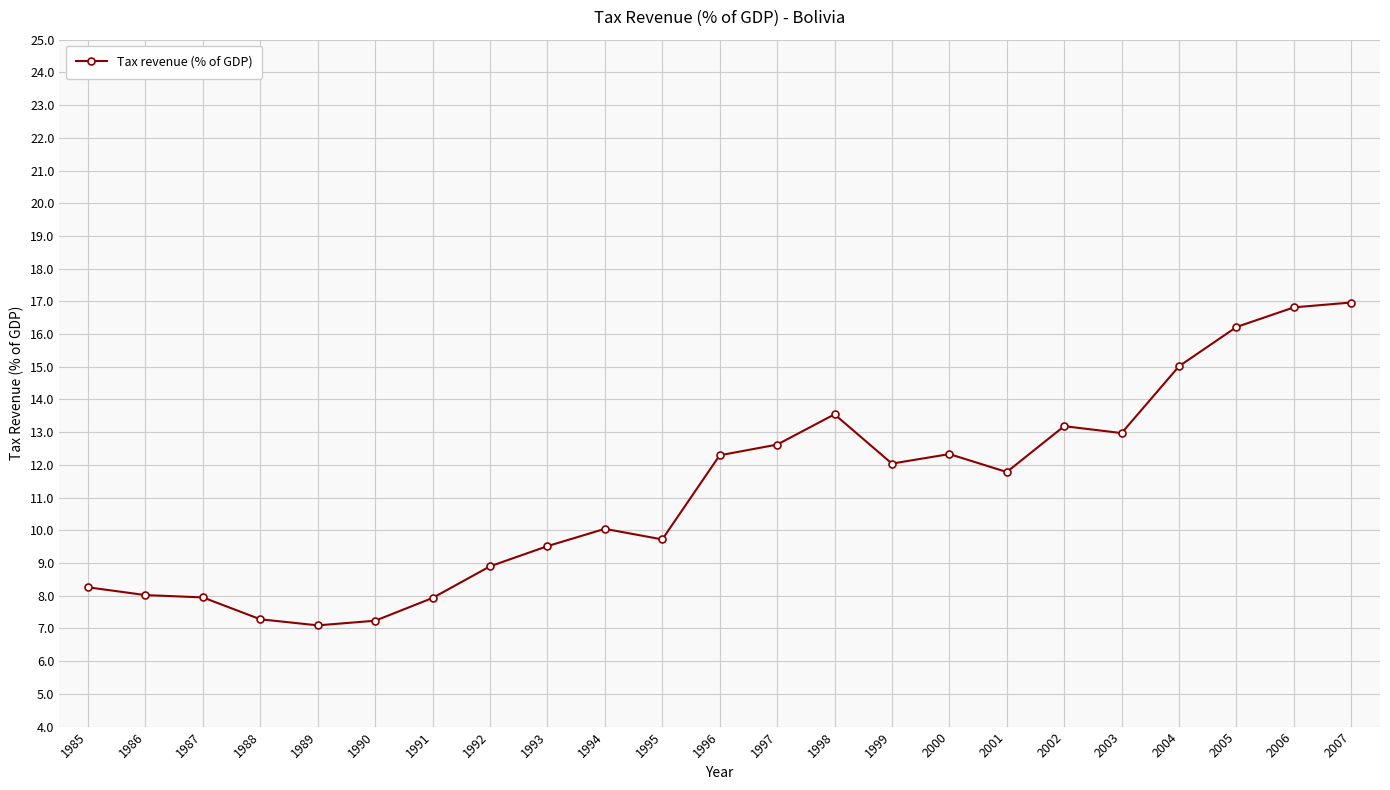

The value at 1995 is 9.7. True or false?

True